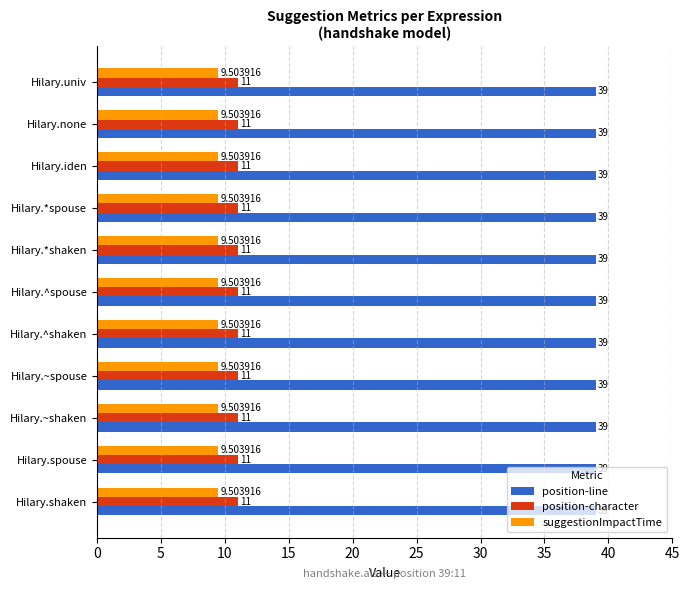

Rank the series at Hilary.^spouse from highest to lowest value.

position-line, position-character, suggestionImpactTime